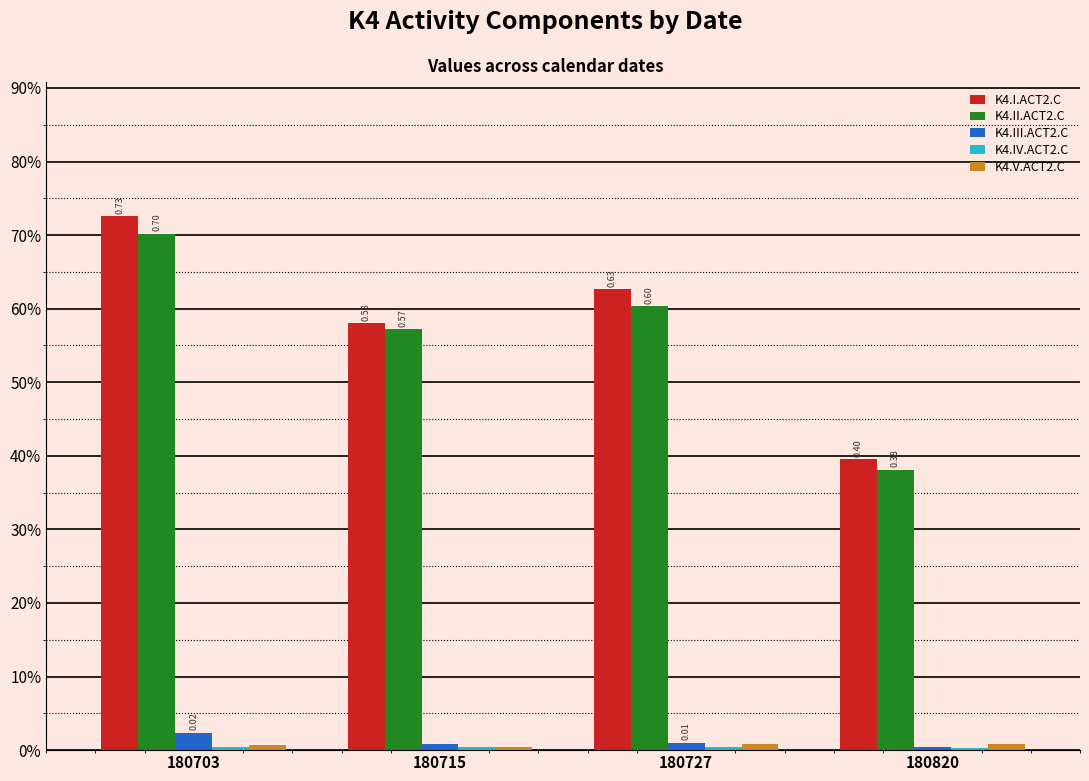

The value of K4.III.ACT2.C at 180820 is 0.0. True or false?

True